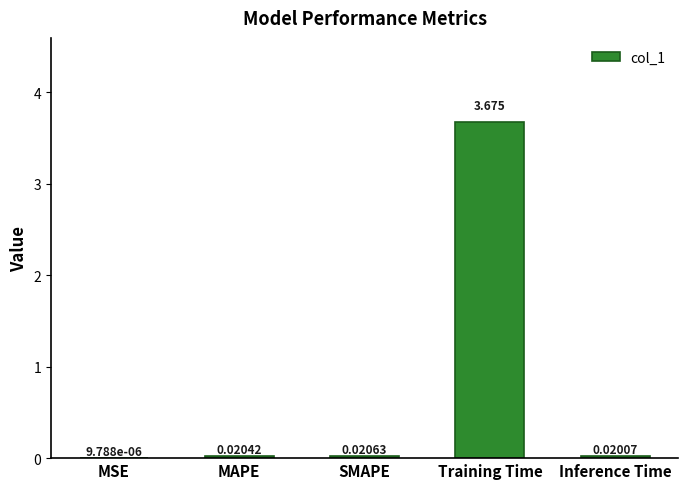

Are the bars horizontal?

No